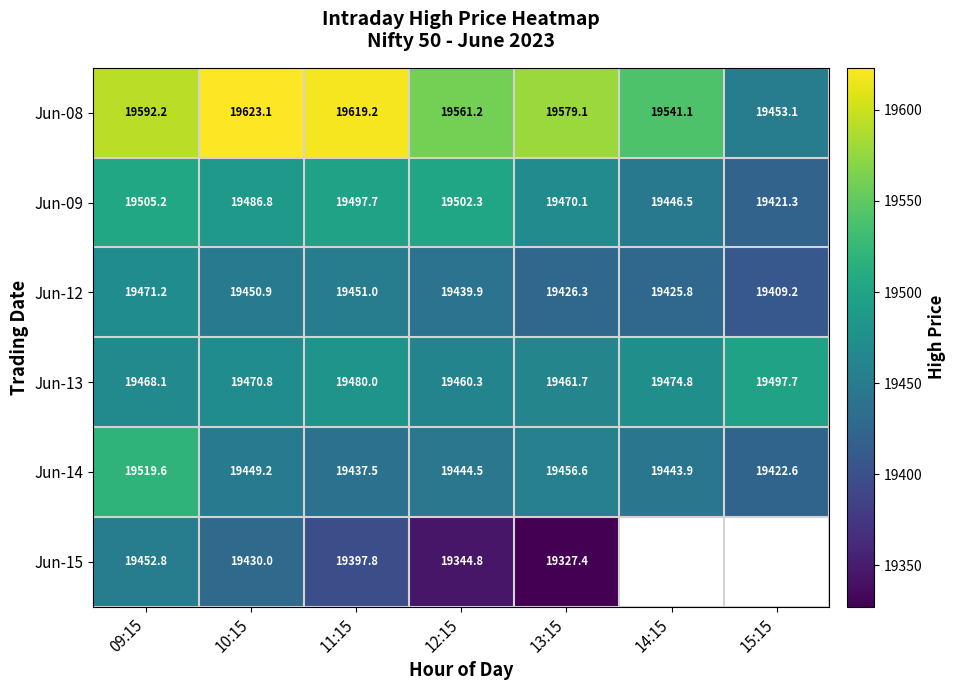

What is the total value across all series at 13:15?

116721.2